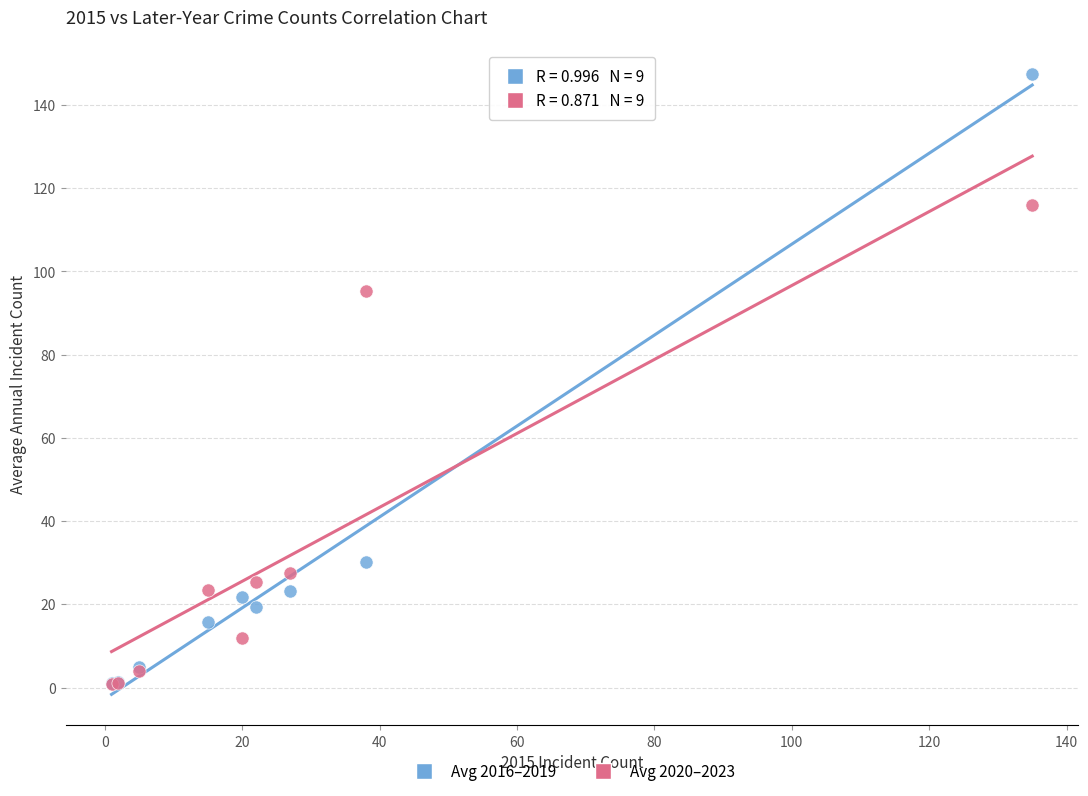

In the Avg 2020–2023 series, what Y value is closest to 58?

27.5